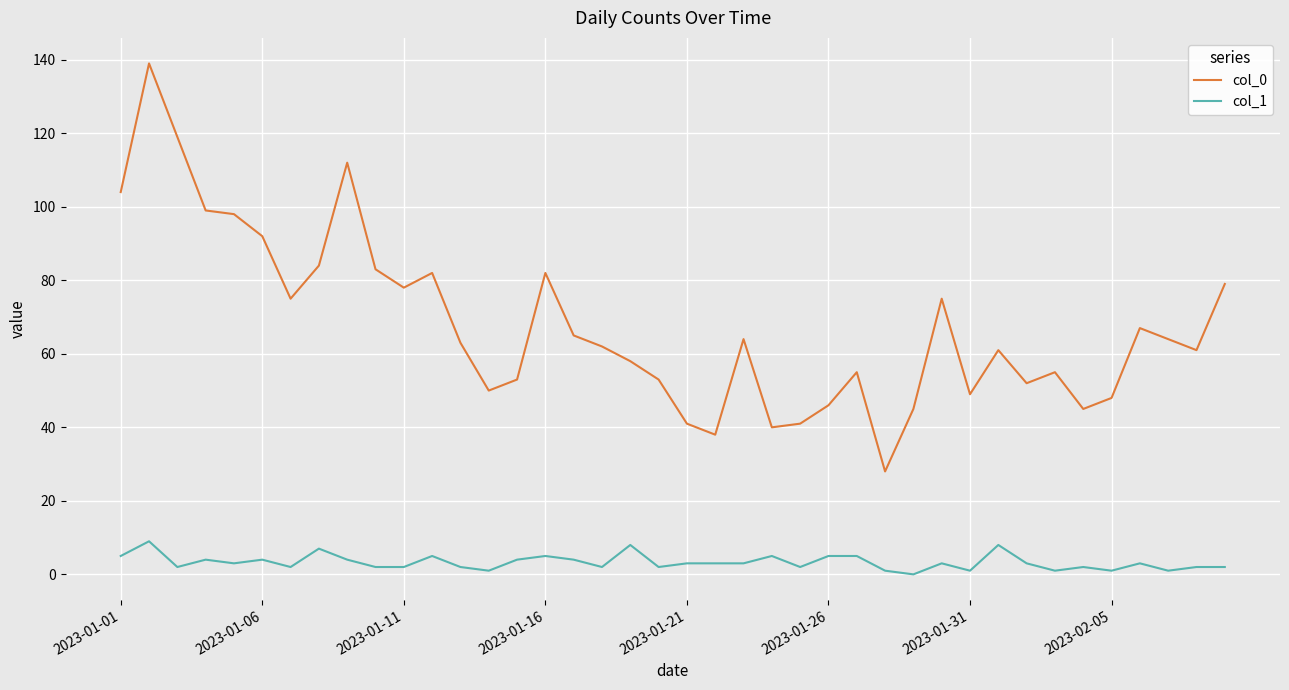

True or false: col_1 and col_0 intersect in this chart.

False